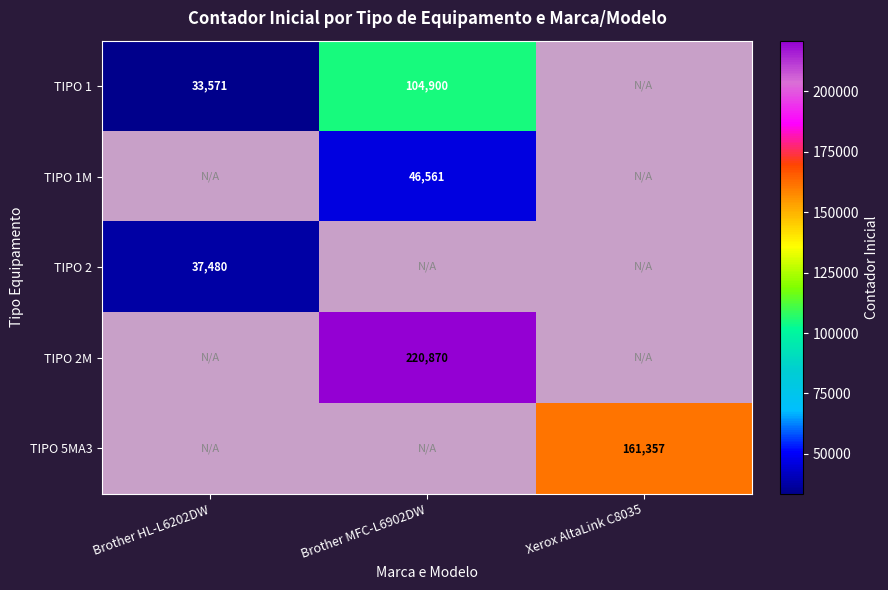

Is it true that TIPO 2 equals 37480 at Brother HL-L6202DW?

True